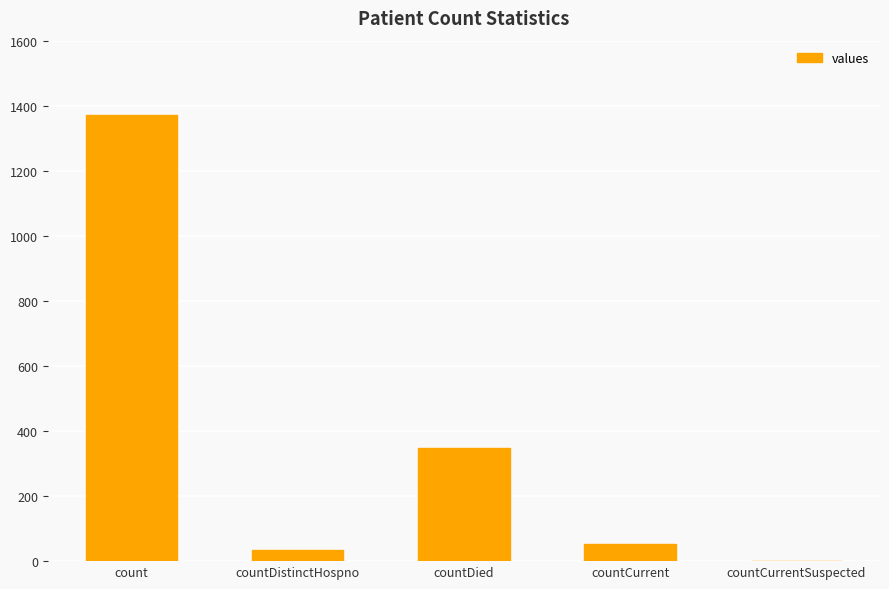

Where does the data first go above 52?

count